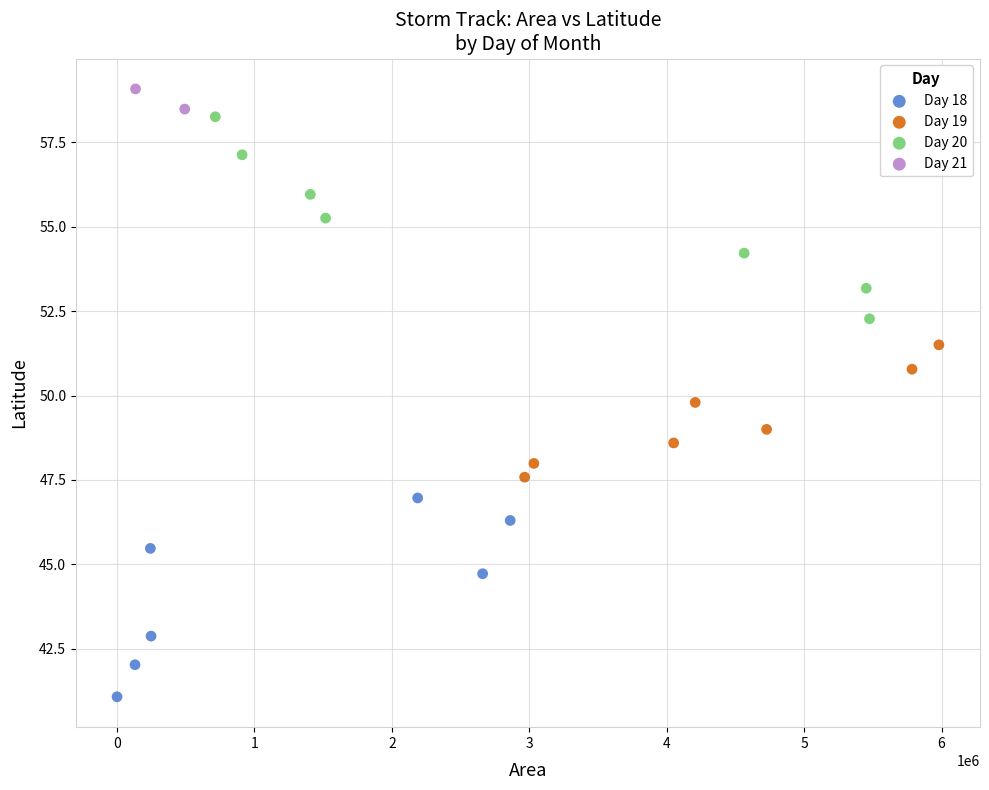

What are all the series names shown in the legend?

Day 18, Day 19, Day 20, Day 21